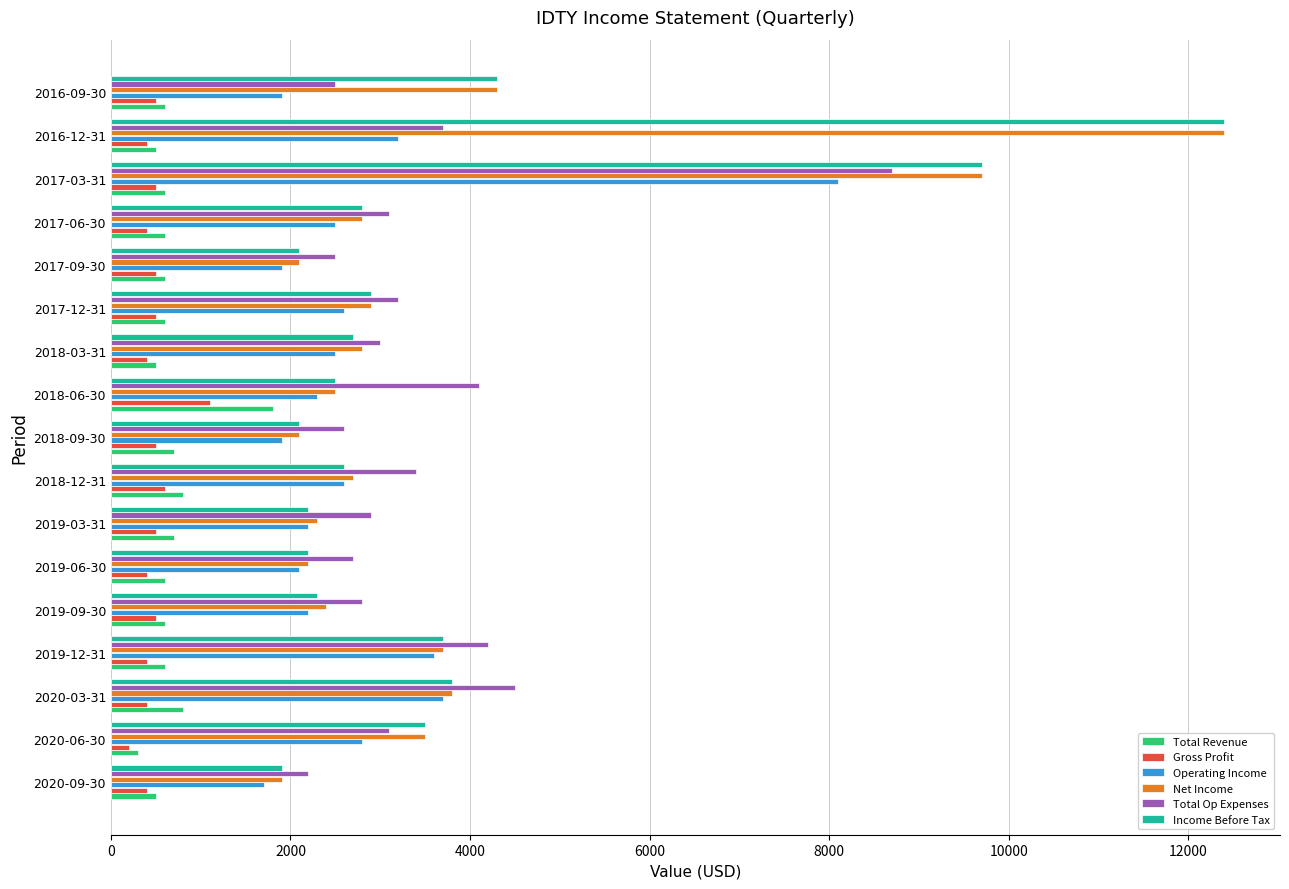

Which label corresponds to the largest value in the chart?

2016-12-31